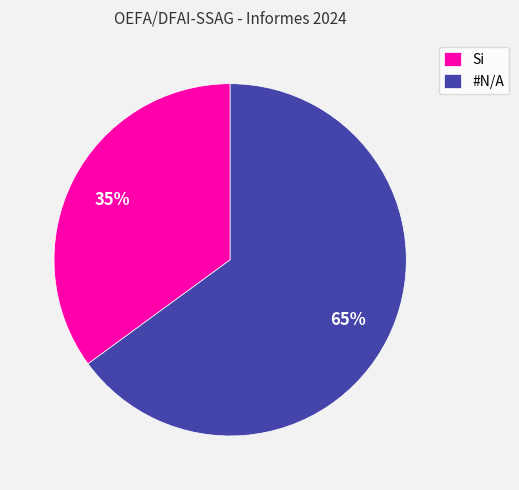

What is the ratio of the value at #N/A to the value at Si?

1.9